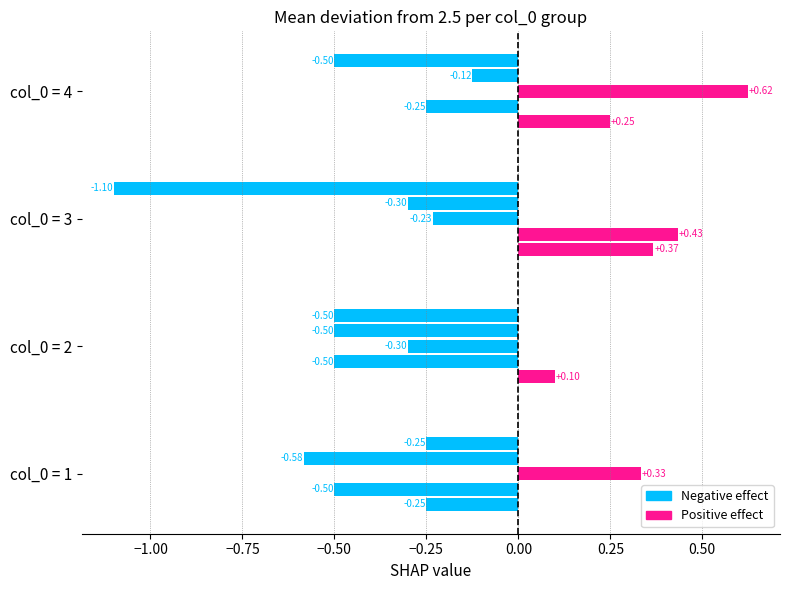

What is the difference between the maximum and minimum values in the col_3 series?

0.4